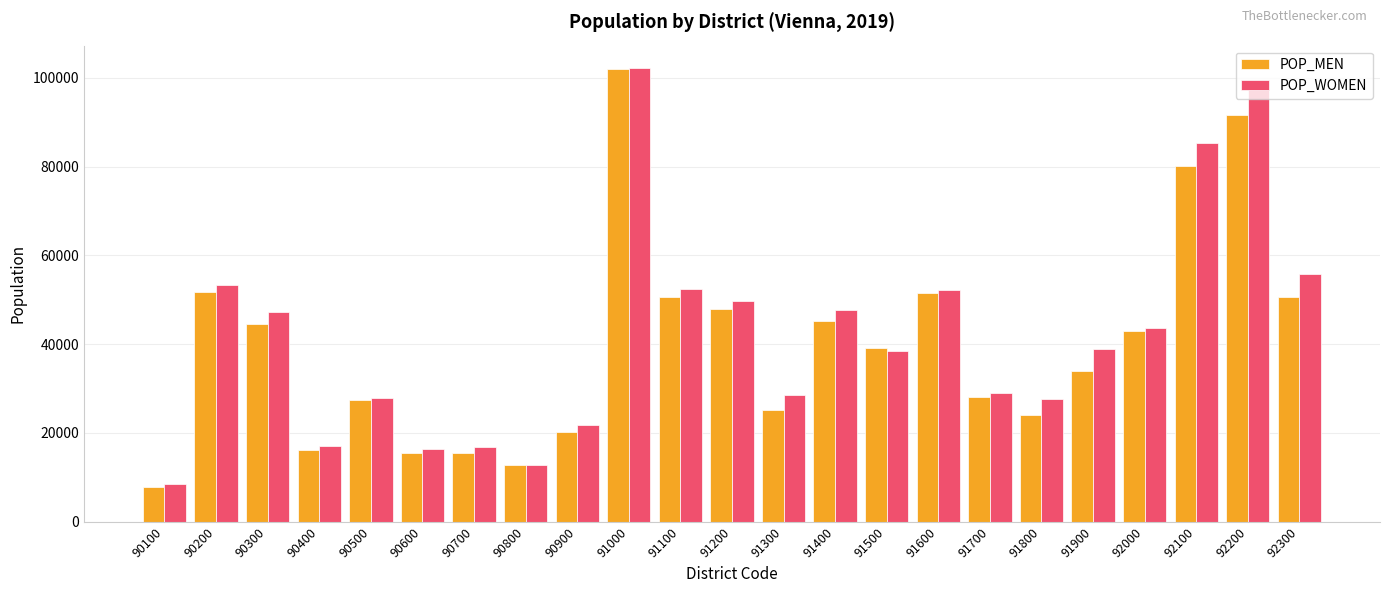

What is the sum of all POP_MEN values?

925003